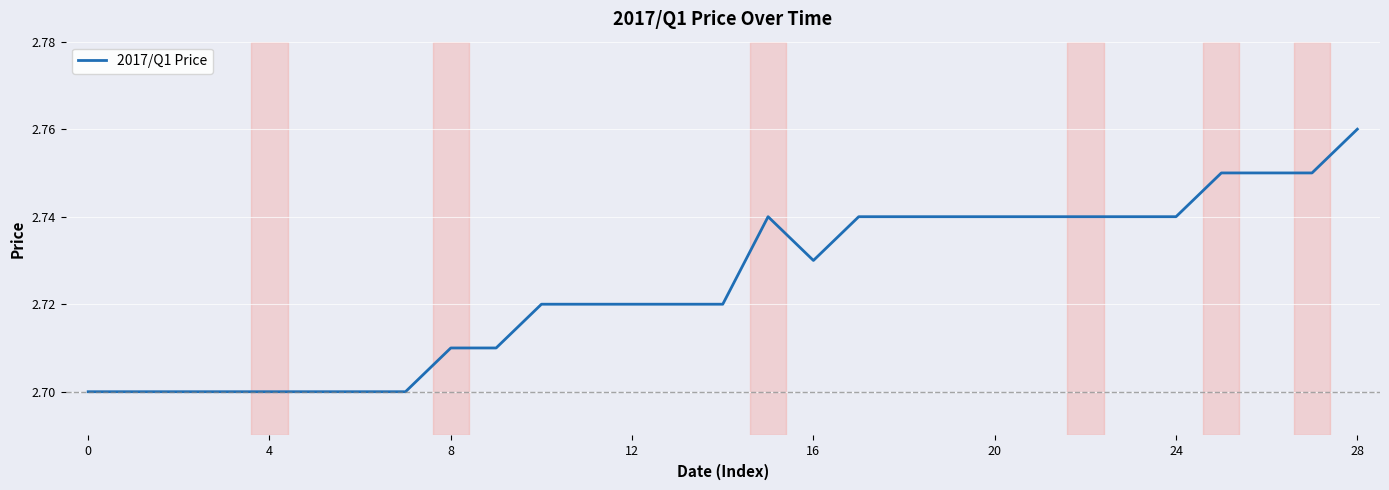

How many lines are shown in the chart?

1